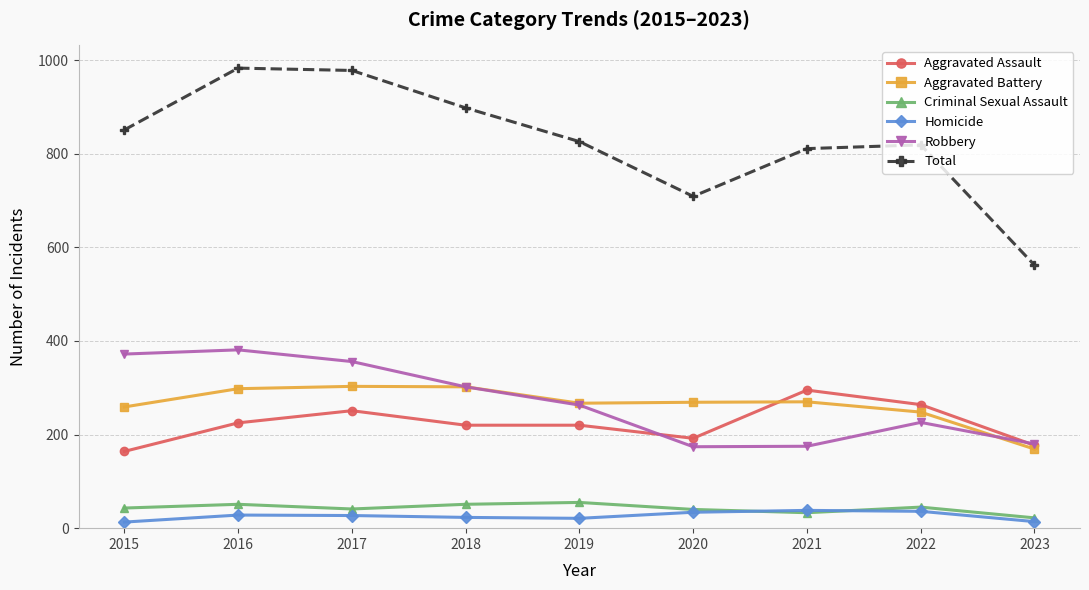

Which series has the largest range (max minus min)?

Total